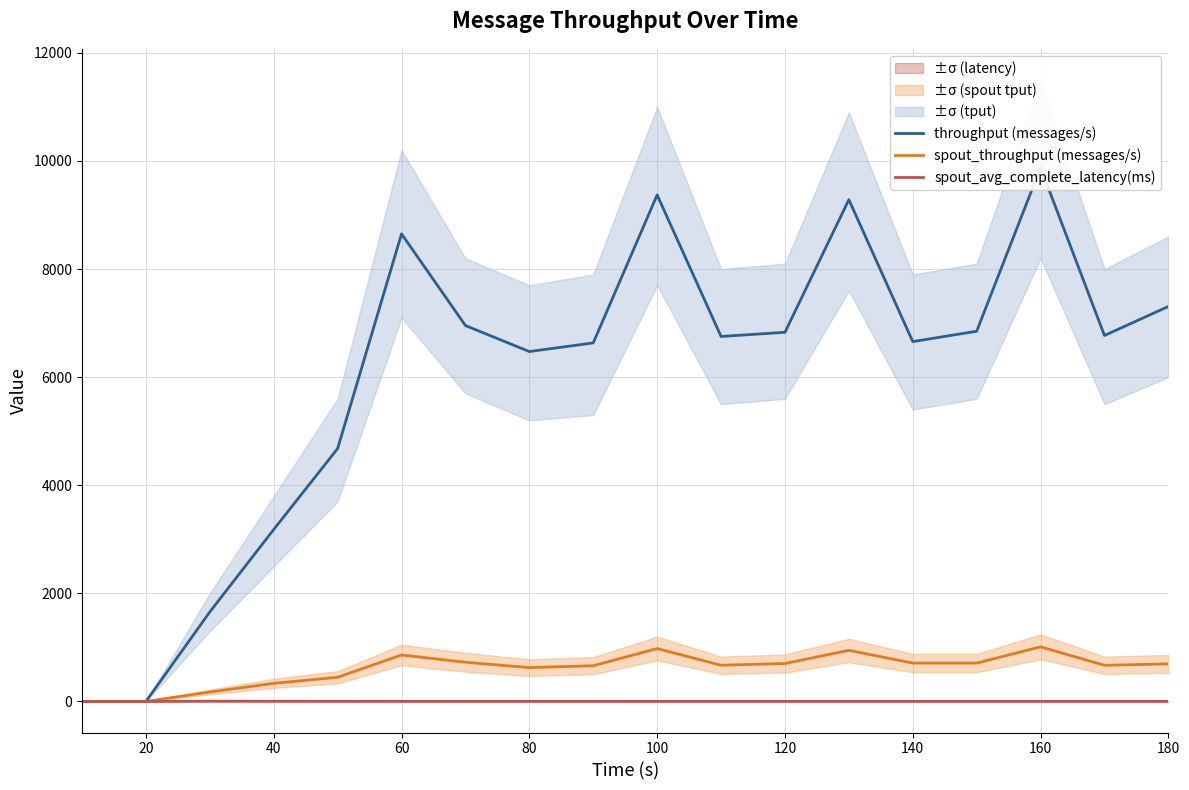

How many data points in throughput (messages/s) are less than 6771?

9